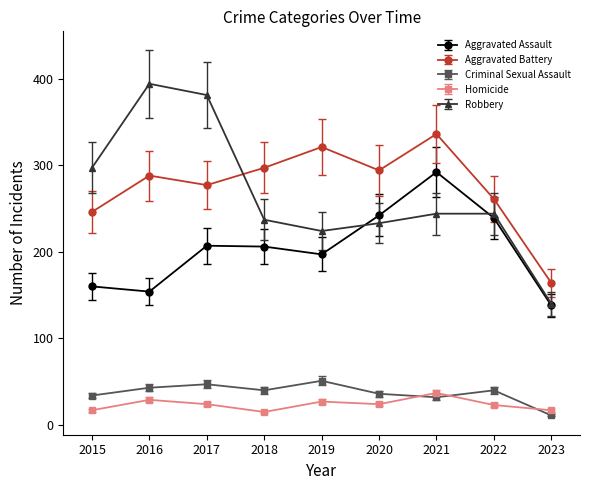

What is the sum of the Aggravated Assault values at 2023 and 2018?

344